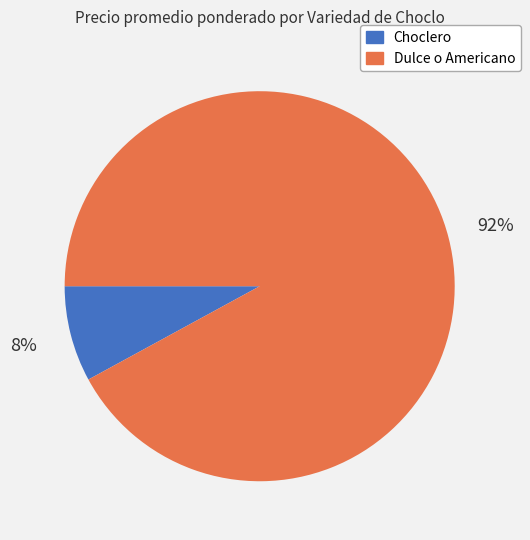

Is there any slice that represents more than half of the pie?

Yes